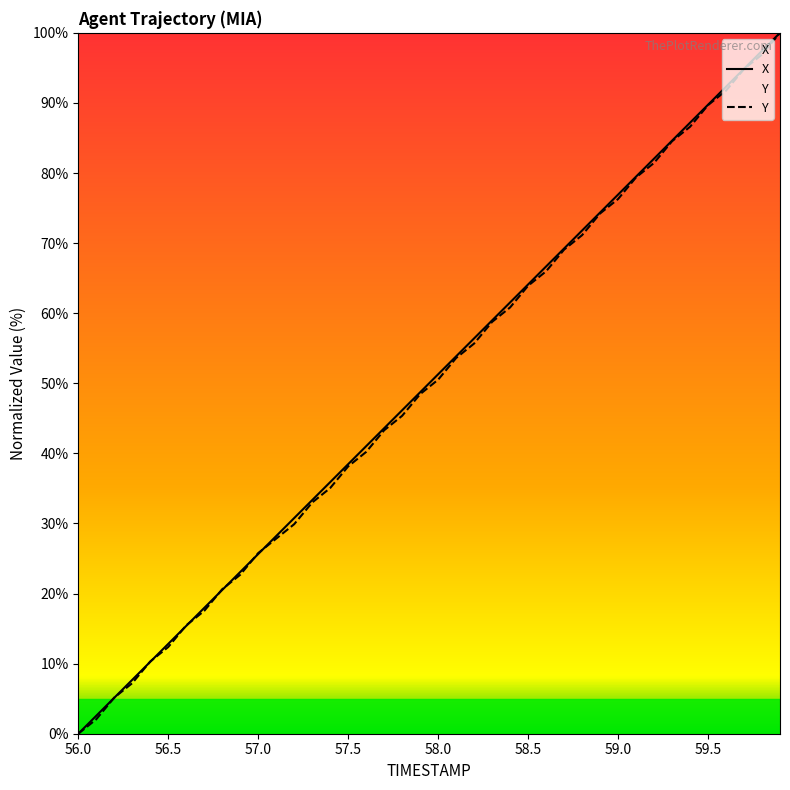

What is the difference between the second highest and second lowest values in the X series?

94.9